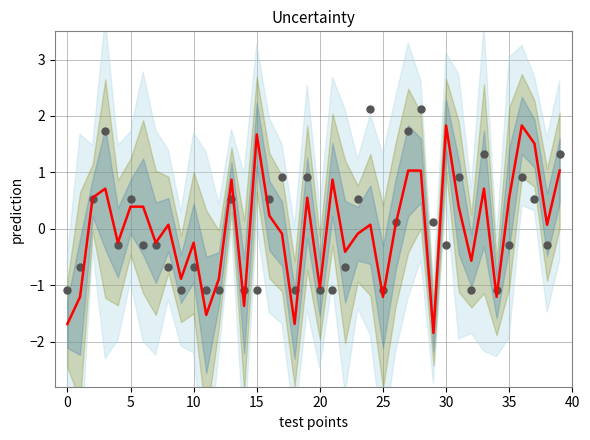

Which series contains the lowest Y value?

prediction